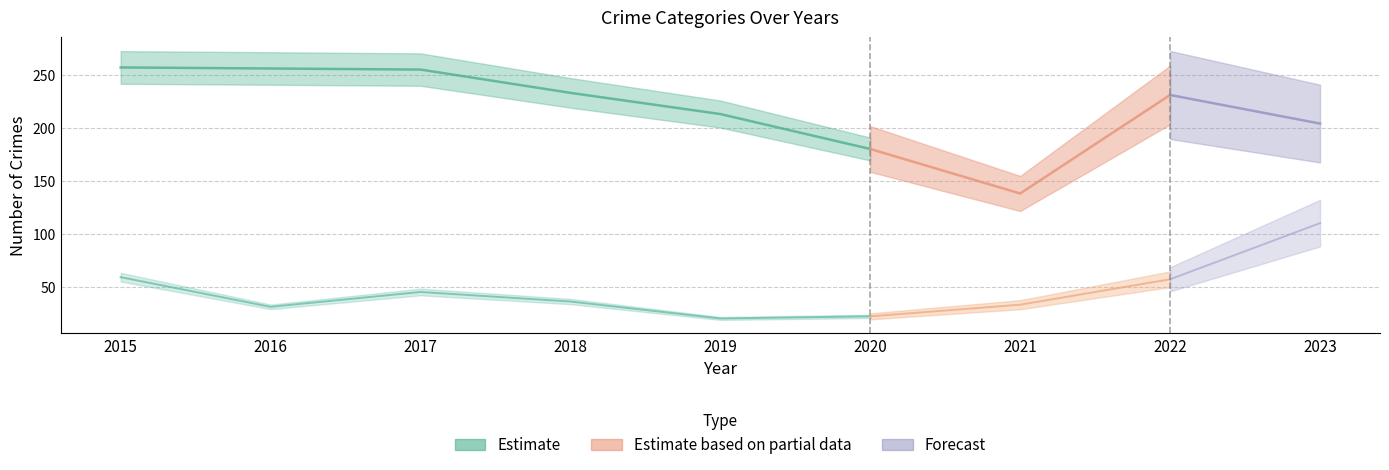

What is the difference between the maximum and minimum values in the Theft series?

119